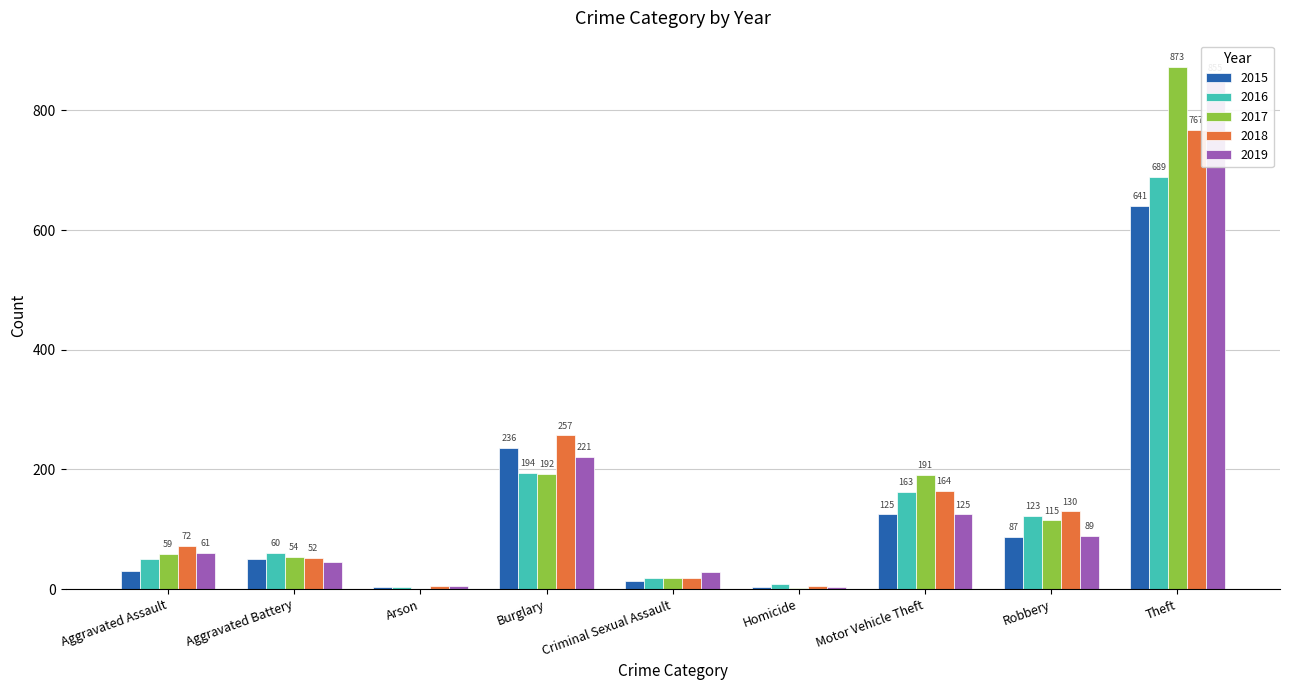

Is the value of 2015 at Criminal Sexual Assault greater than the value of 2016 at Arson?

Yes